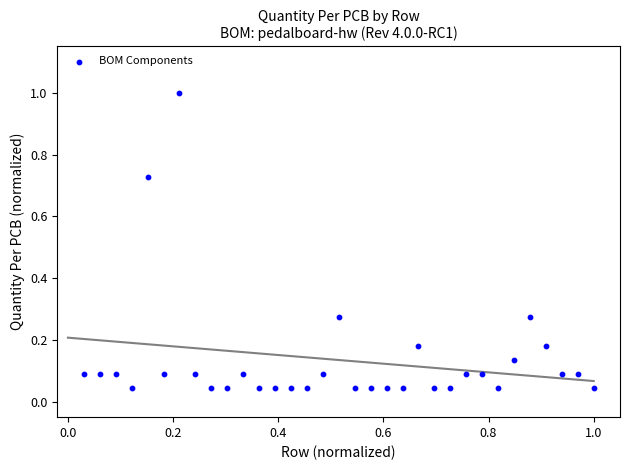

What is the range of X values (max minus min)?

1.0